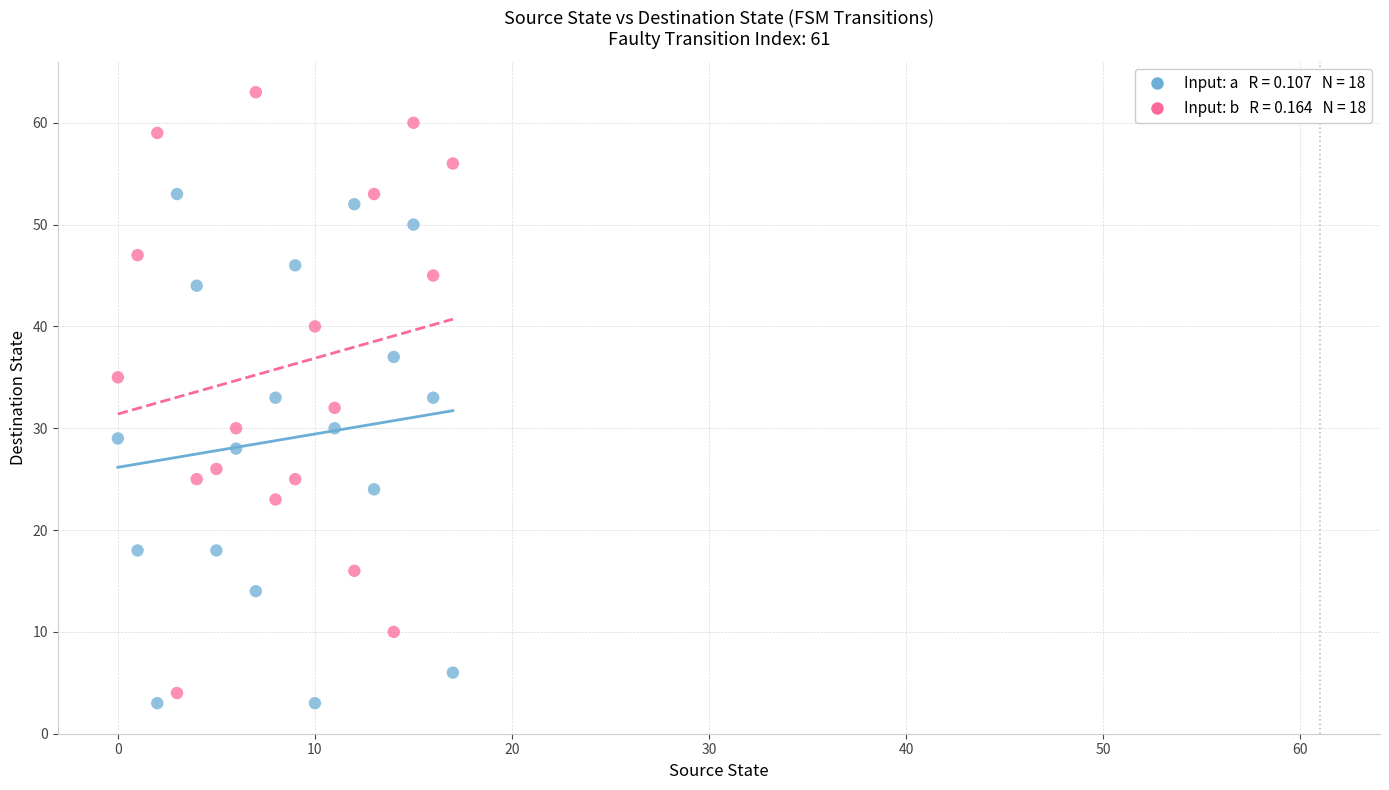

Across all data points, what is the range of Y values (max minus min)?

60